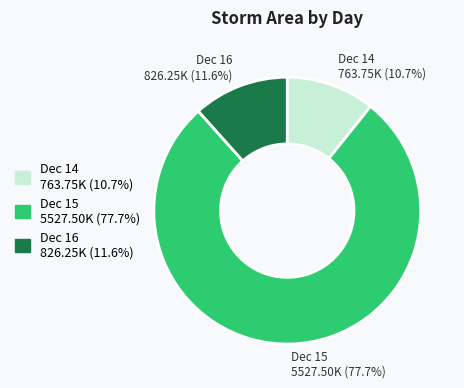

Is there any slice that represents more than half of the pie?

Yes